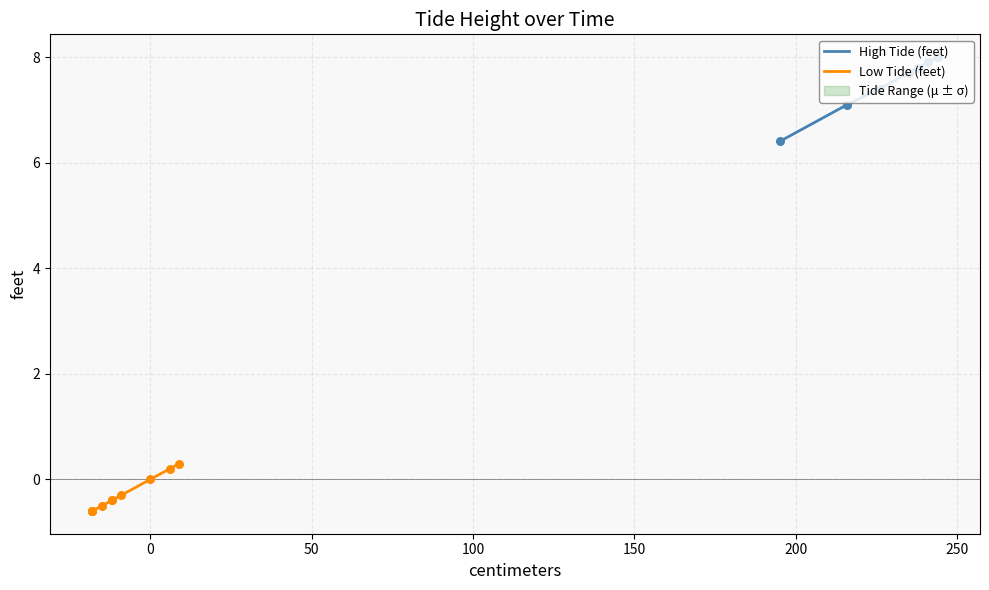

Is the value of Low Tide (feet) at 50 greater than the value of High Tide (feet) at 9?

No